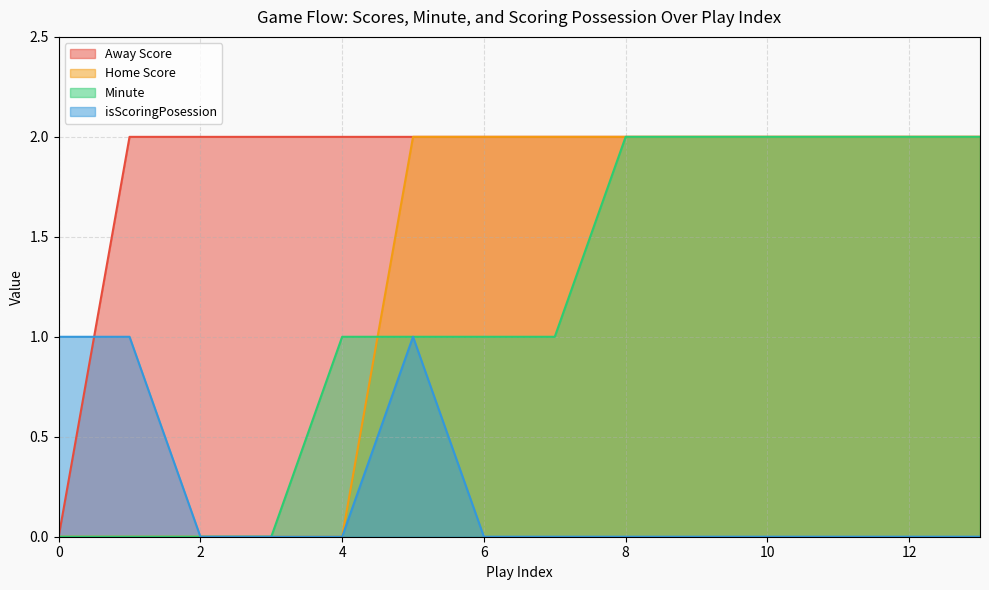

How many values in the Minute series exceed 1?

6